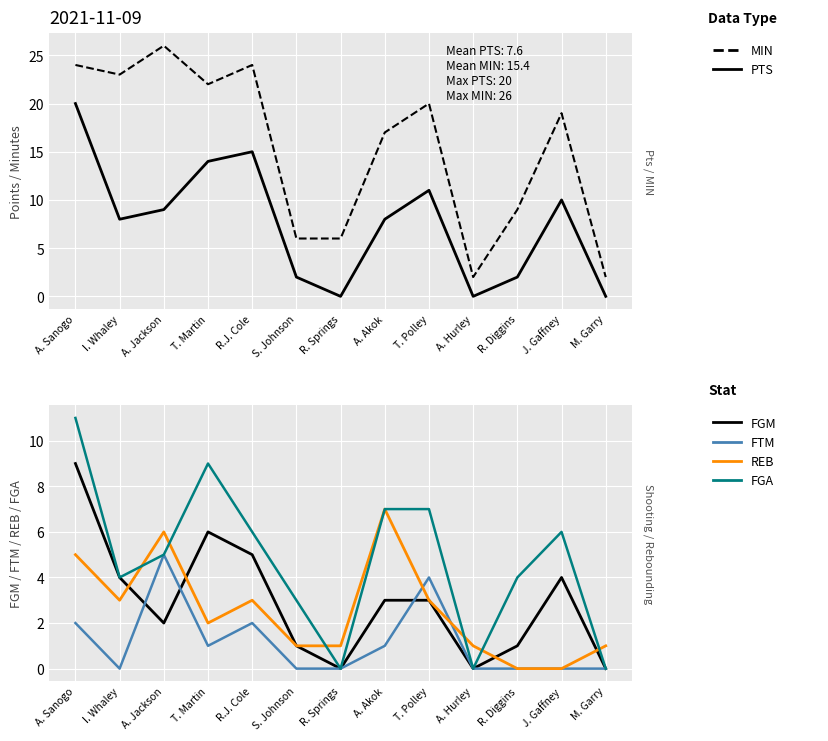

Which series changed the most between A. Sanogo and A. Hurley?

MIN